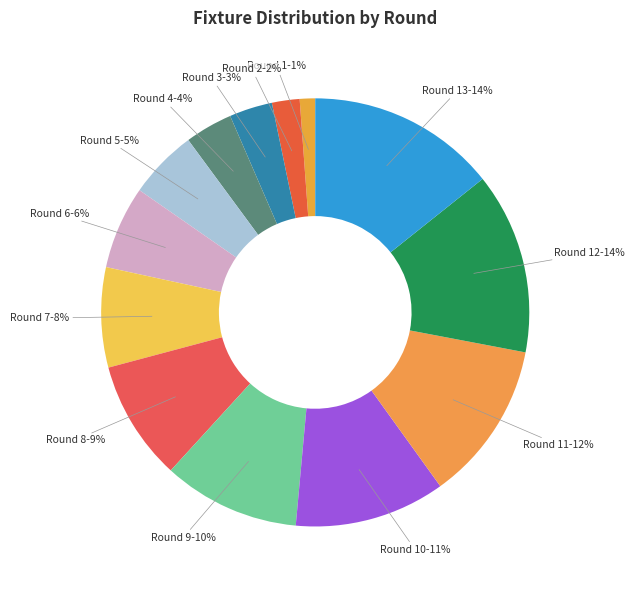

Count the number of slices in the pie.

13